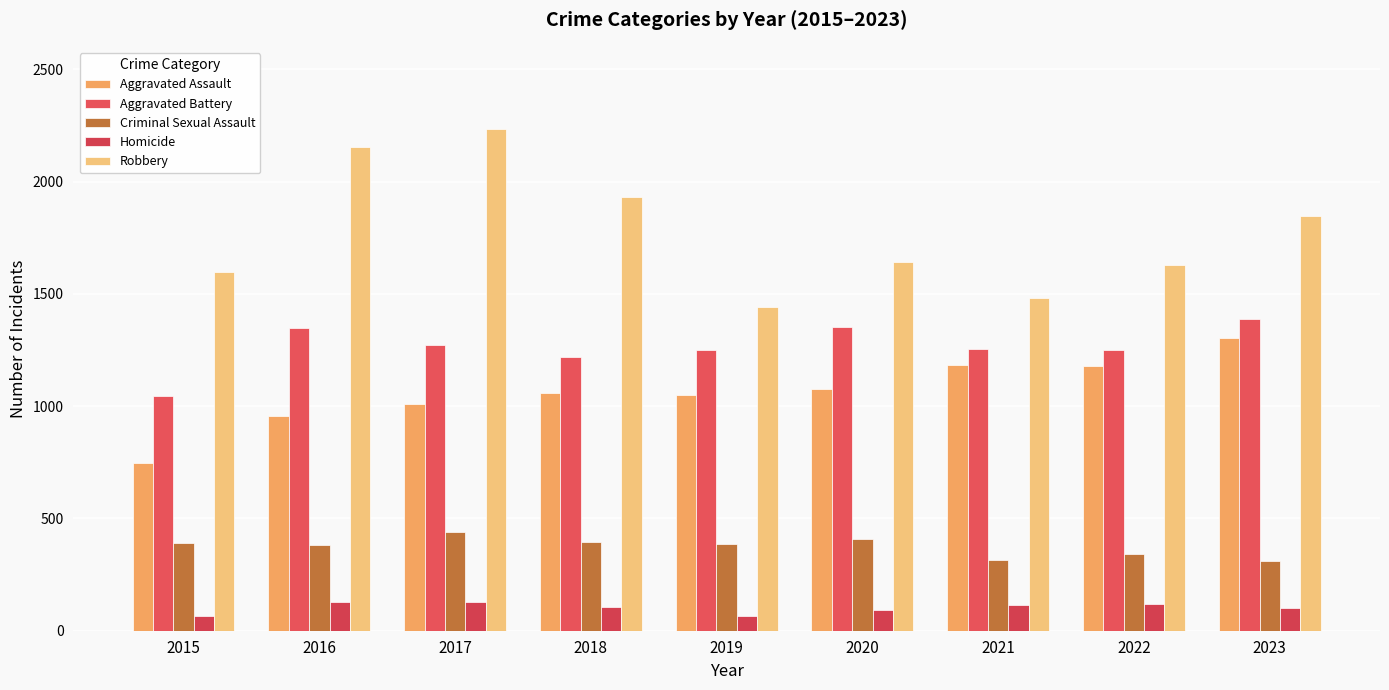

What is the sum of the Aggravated Assault values at 2018 and 2016?

2013